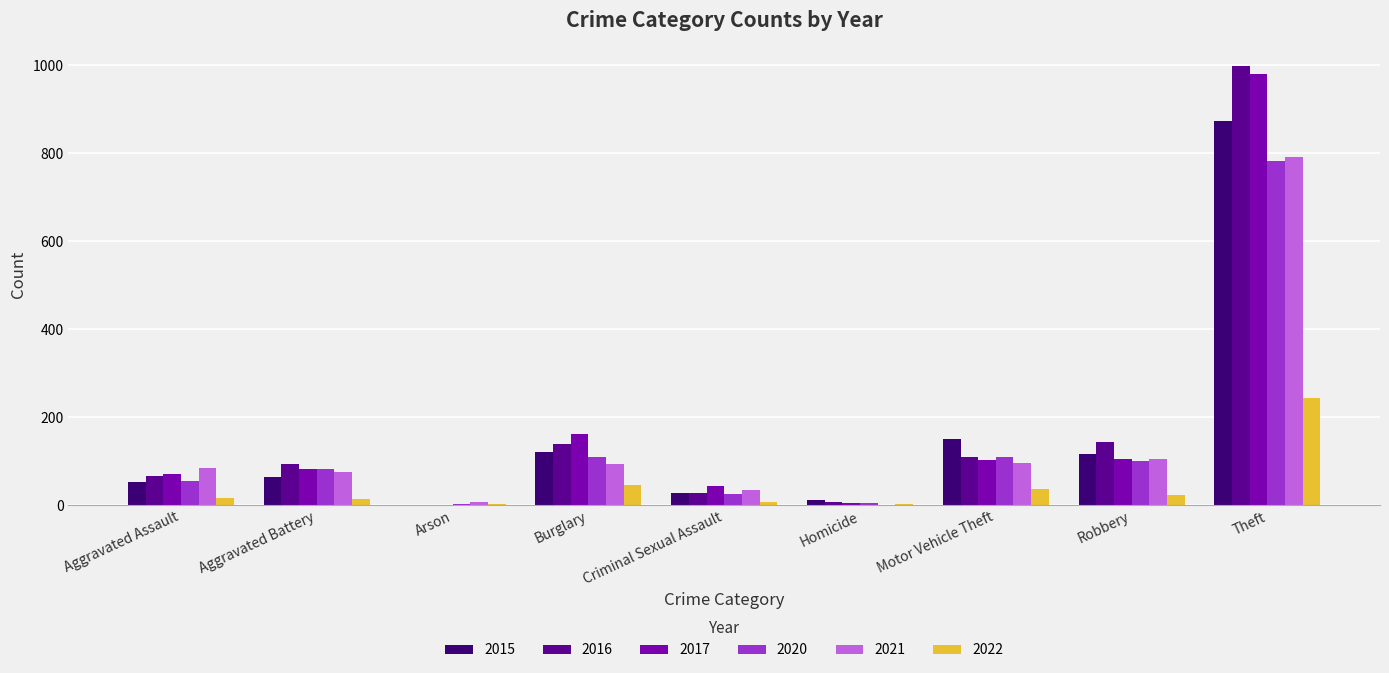

Is the value of 2021 at Homicide greater than the value of 2016 at Theft?

No